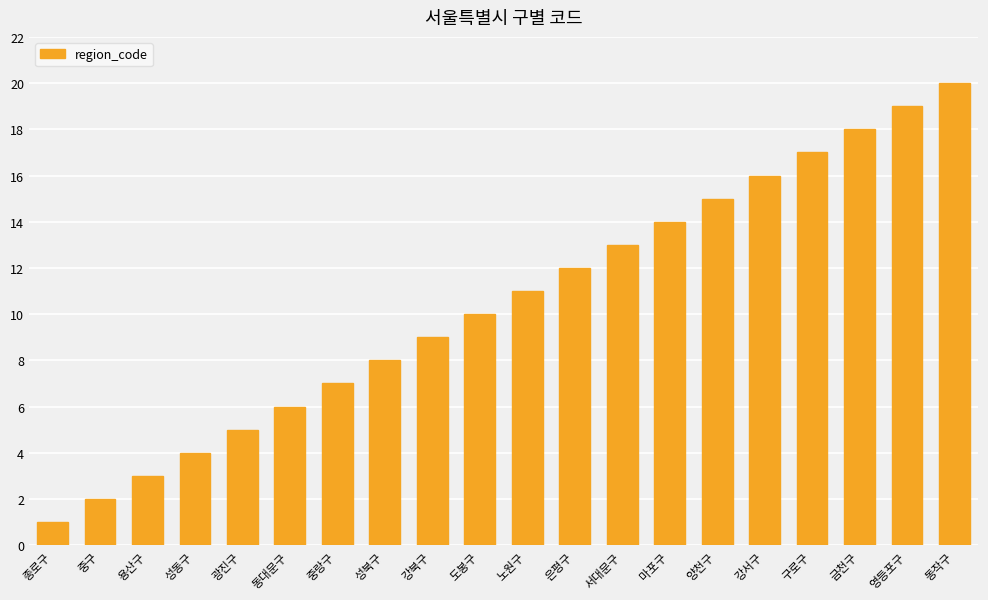

Reading left to right, extract all data points from this chart.

종로구=1	중구=2	용산구=3	성동구=4	광진구=5	동대문구=6	중랑구=7	성북구=8	강북구=9	도봉구=10	노원구=11	은평구=12	서대문구=13	마포구=14	양천구=15	강서구=16	구로구=17	금천구=18	영등포구=19	동작구=20